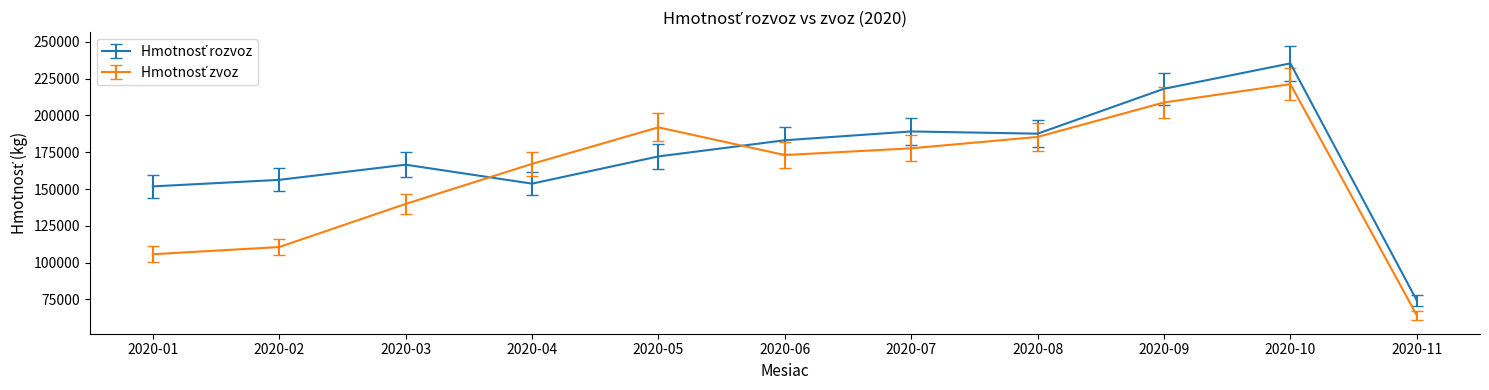

At which category is the sum across all series the highest?

2020-10